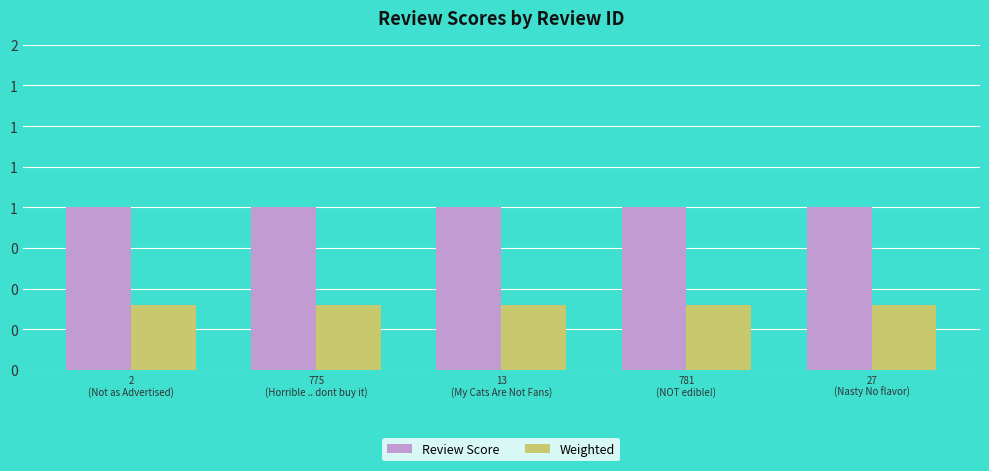

Is the value of Review Score at 27
(Nasty No flavor) greater than the value of Weighted at 781
(NOT edible!)?

Yes